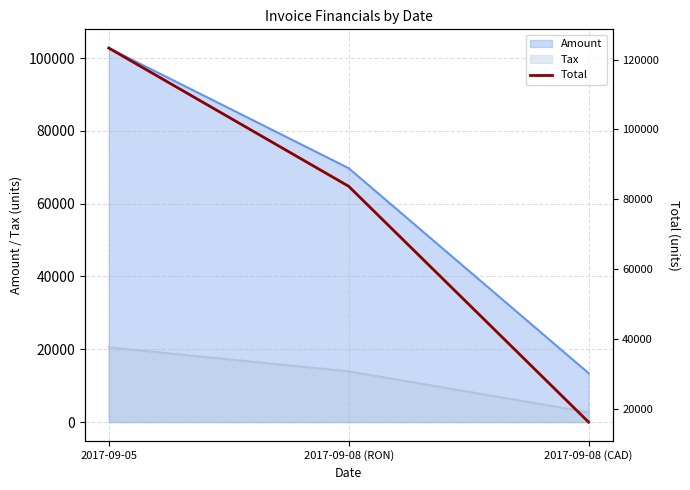

What is the smallest value displayed?

16134.0